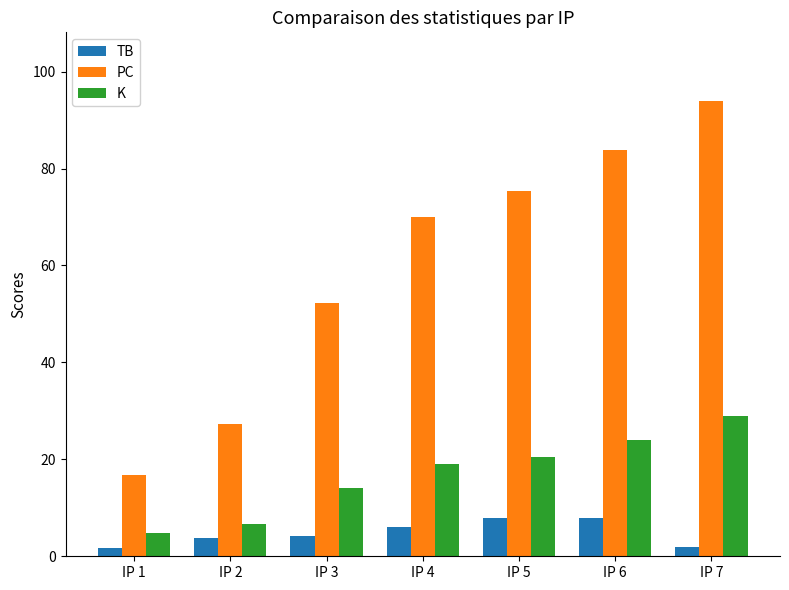

Is the value of K at IP 4 greater than the value of PC at IP 3?

No